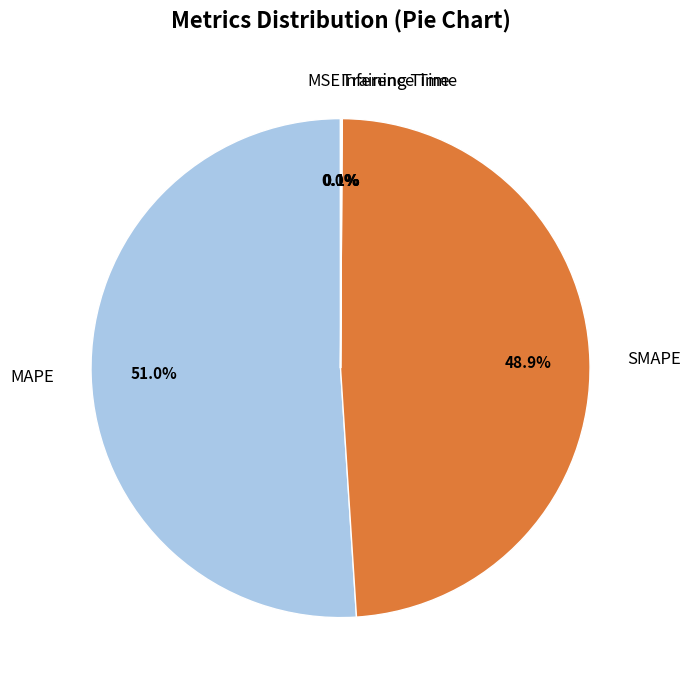

Does any single category account for the majority?

Yes